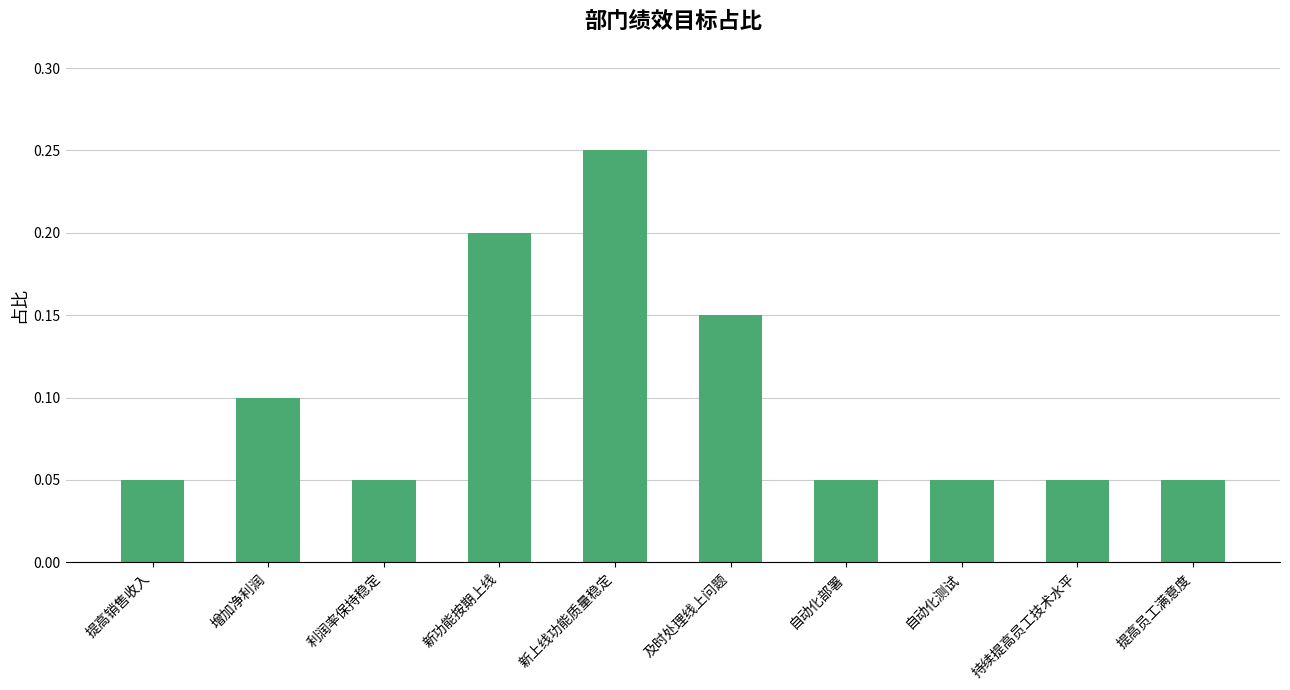

What position from the left is 自动化部署?

7